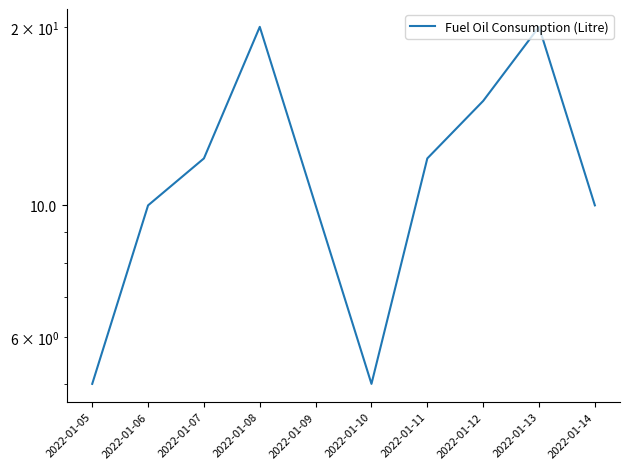

What is the minimum value shown in the chart?

5